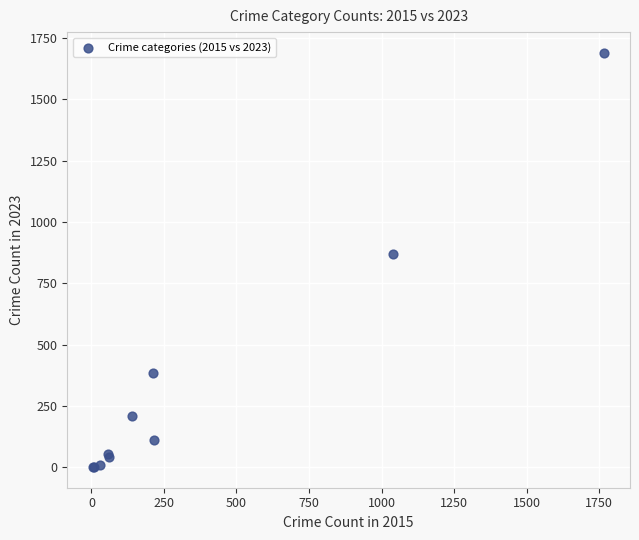

What Y value in the scatter plot is closest to 845?

870